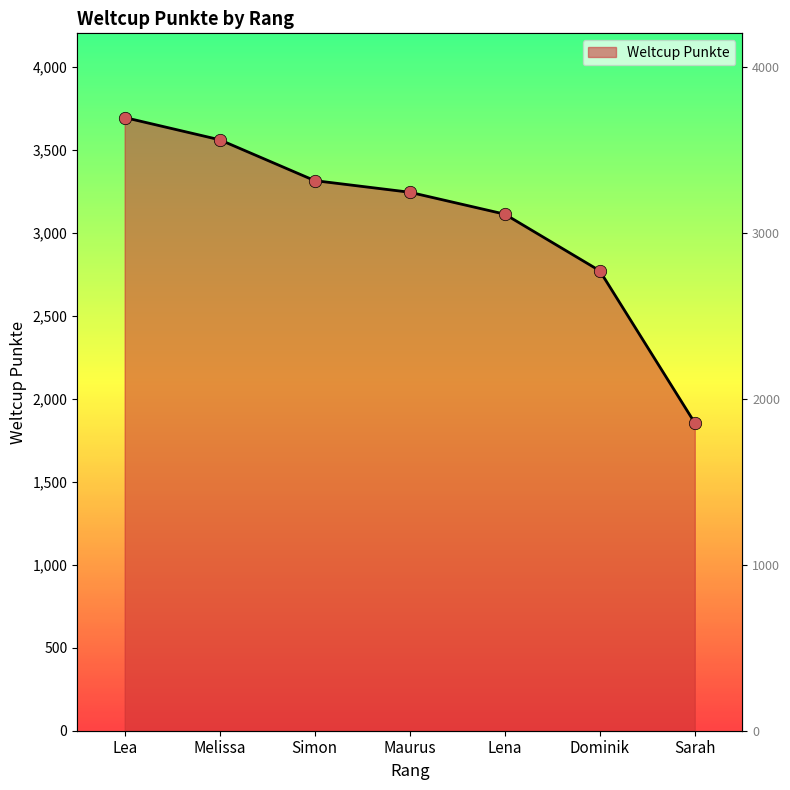

What is the ratio of the value at Maurus to the value at Melissa?

0.9